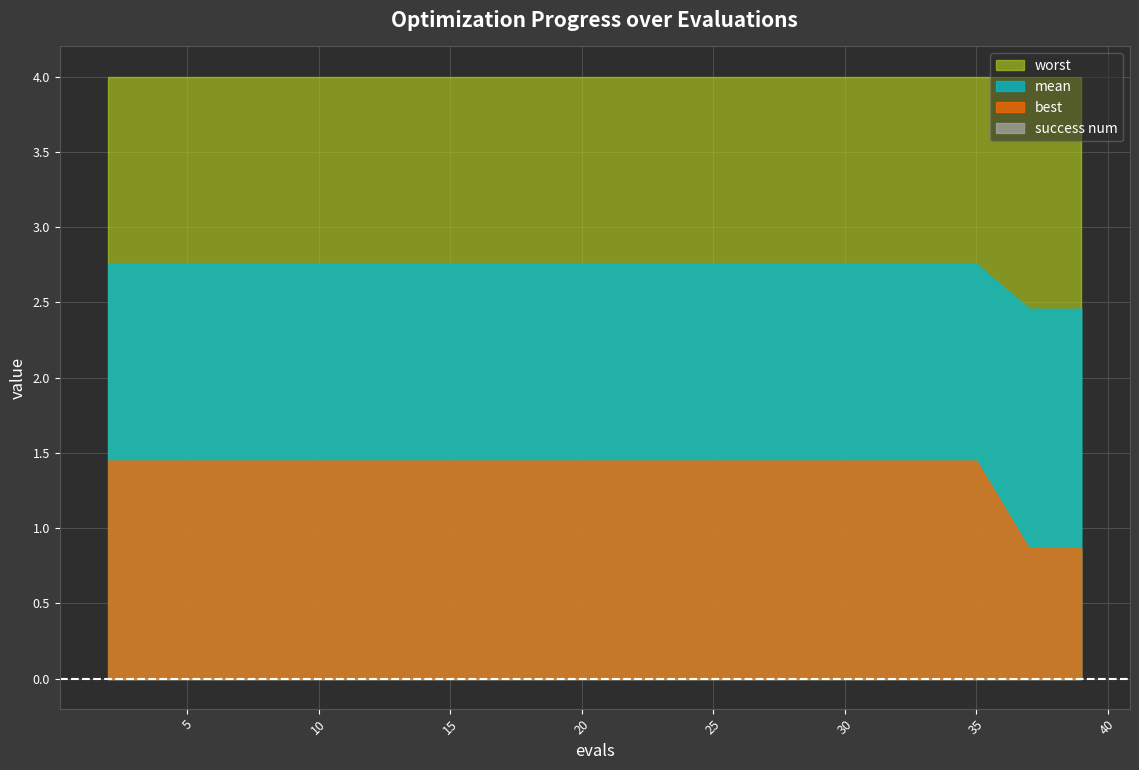

Reading left to right, what are all the values shown in this chart?

mean: 2.8	2.8	2.8	2.8	2.8	2.8	2.8	2.8	2.8	2.8	2.8	2.8	2.8	2.8	2.8	2.8	2.8	2.8	2.5	2.5
best: 1.4	1.4	1.4	1.4	1.4	1.4	1.4	1.4	1.4	1.4	1.4	1.4	1.4	1.4	1.4	1.4	1.4	1.4	0.9	0.9
worst: 4.0	4.0	4.0	4.0	4.0	4.0	4.0	4.0	4.0	4.0	4.0	4.0	4.0	4.0	4.0	4.0	4.0	4.0	4.0	4.0
success num: 0.0	0.0	0.0	0.0	0.0	0.0	0.0	0.0	0.0	0.0	0.0	0.0	0.0	0.0	0.0	0.0	0.0	0.0	0.0	0.0